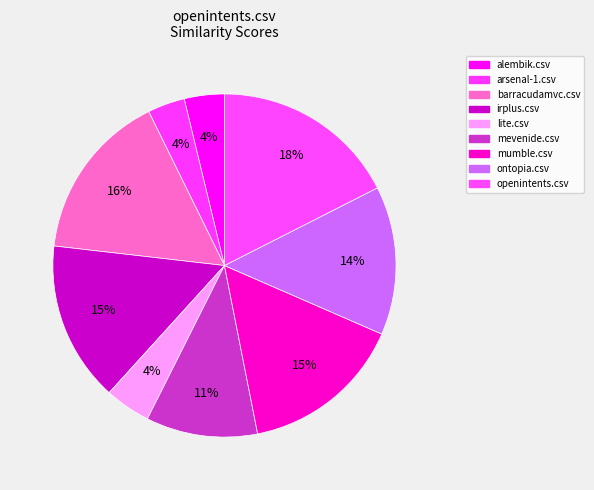

To the nearest percent, what percentage of the pie is mumble.csv?

15%